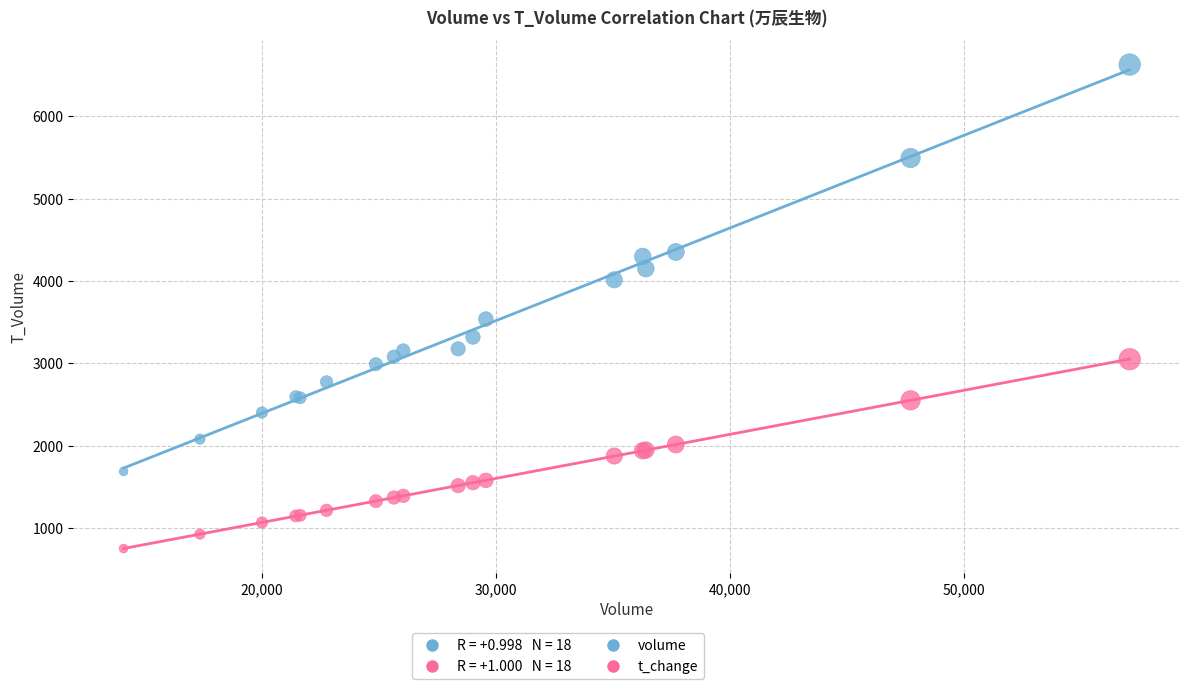

Across all series, what Y value is closest to 3691?

3539.0